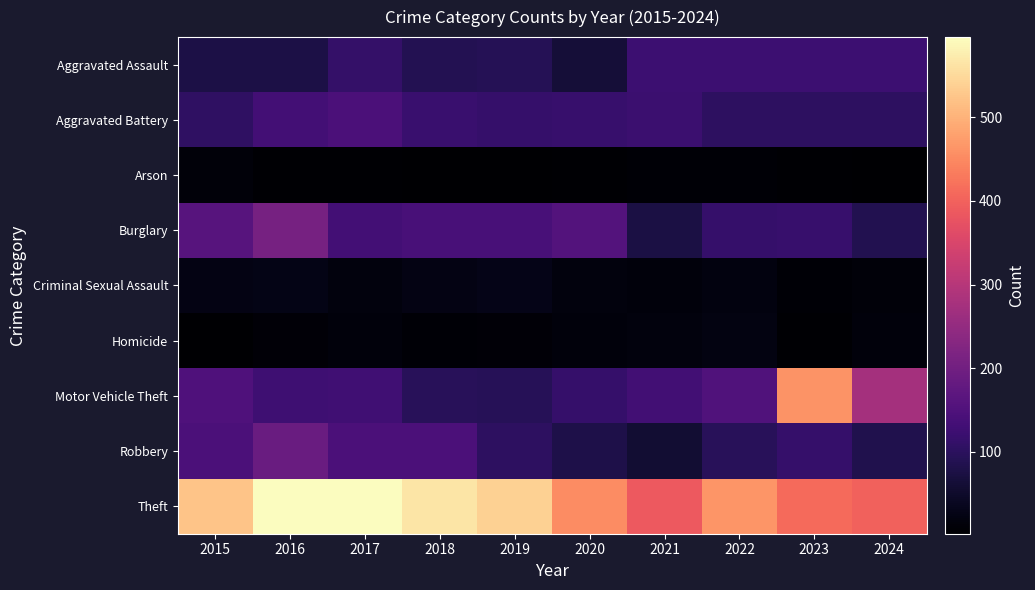

Reading left to right, extract all data points from this chart.

Aggravated Assault: 2015=77	2016=77	2017=112	2018=90	2019=92	2020=64	2021=123	2022=123	2023=123	2024=124
Aggravated Battery: 2015=105	2016=133	2017=144	2018=120	2019=114	2020=118	2021=122	2022=104	2023=103	2024=102
Arson: 2015=12	2016=5	2017=6	2018=4	2019=2	2020=5	2021=8	2022=7	2023=5	2024=4
Burglary: 2015=161	2016=207	2017=134	2018=141	2019=140	2020=156	2021=74	2022=115	2023=116	2024=86
Criminal Sexual Assault: 2015=24	2016=26	2017=17	2018=24	2019=28	2020=18	2021=15	2022=20	2023=8	2024=12
Homicide: 2015=3	2016=10	2017=14	2018=8	2019=10	2020=15	2021=17	2022=22	2023=5	2024=14
Motor Vehicle Theft: 2015=149	2016=127	2017=128	2018=96	2019=94	2020=114	2021=130	2022=152	2023=462	2024=274
Robbery: 2015=145	2016=189	2017=145	2018=144	2019=104	2020=79	2021=59	2022=96	2023=114	2024=85
Theft: 2015=524	2016=595	2017=596	2018=565	2019=539	2020=454	2021=389	2022=464	2023=411	2024=401